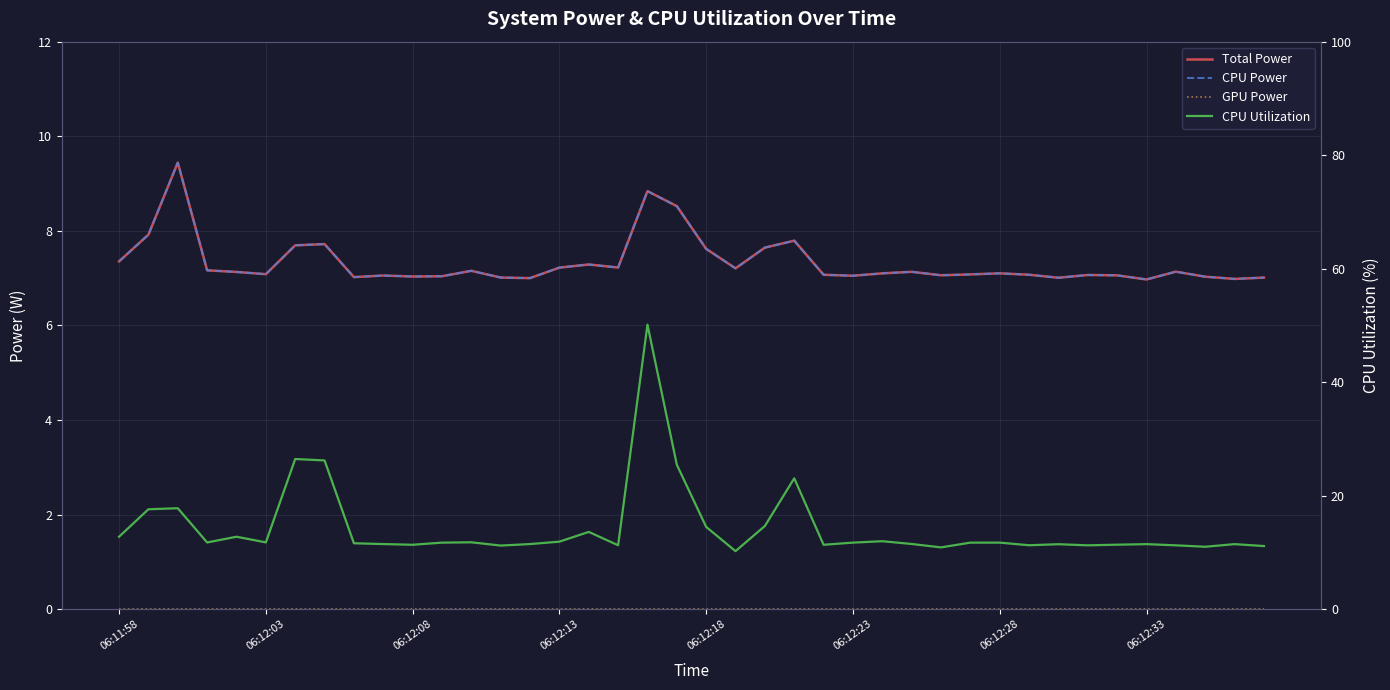

What is the spread (max minus min) of values at 38?

11.4